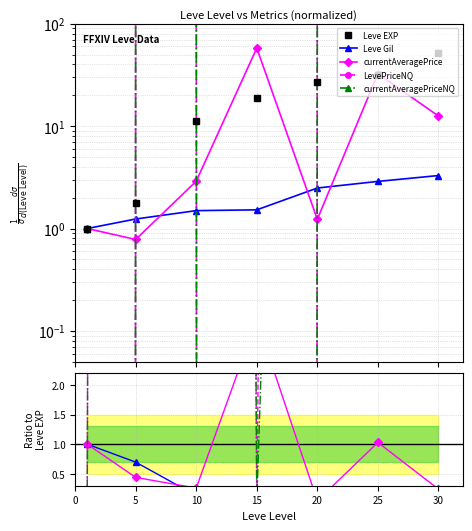

How many lines are shown in the chart?

5